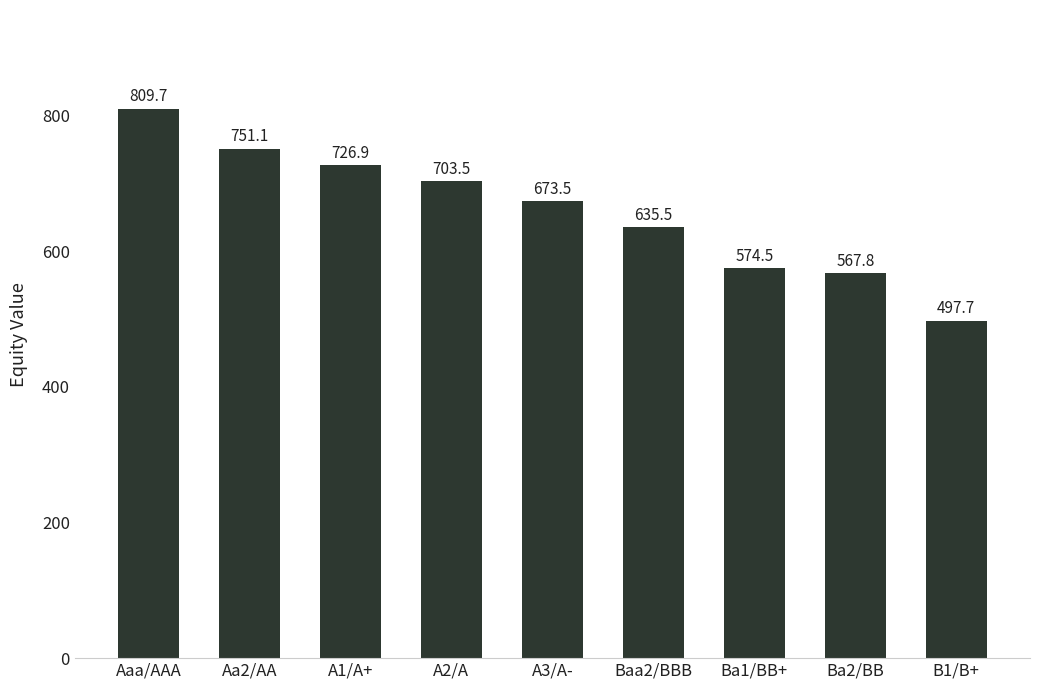

What is the value of the 2nd bar from the left?

751.1